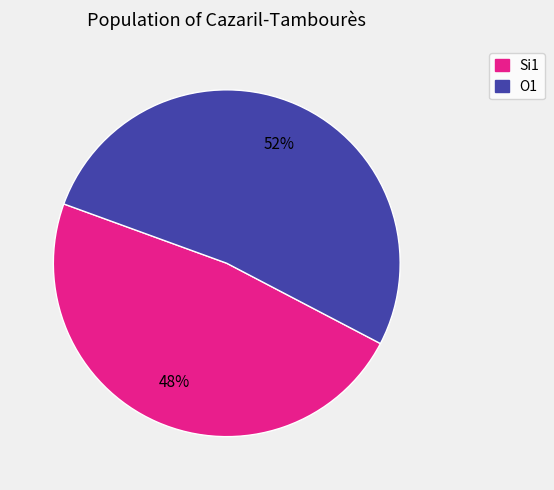

True or false: O1 accounts for 58% of the total.

False